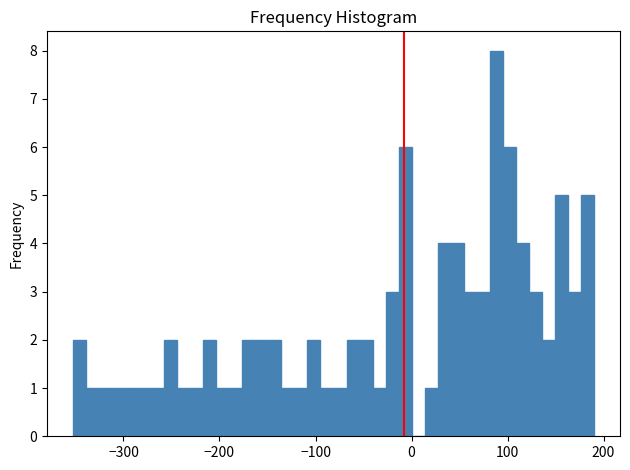

Read against the x-axis, roughly where is the centre of the tallest bar?

90